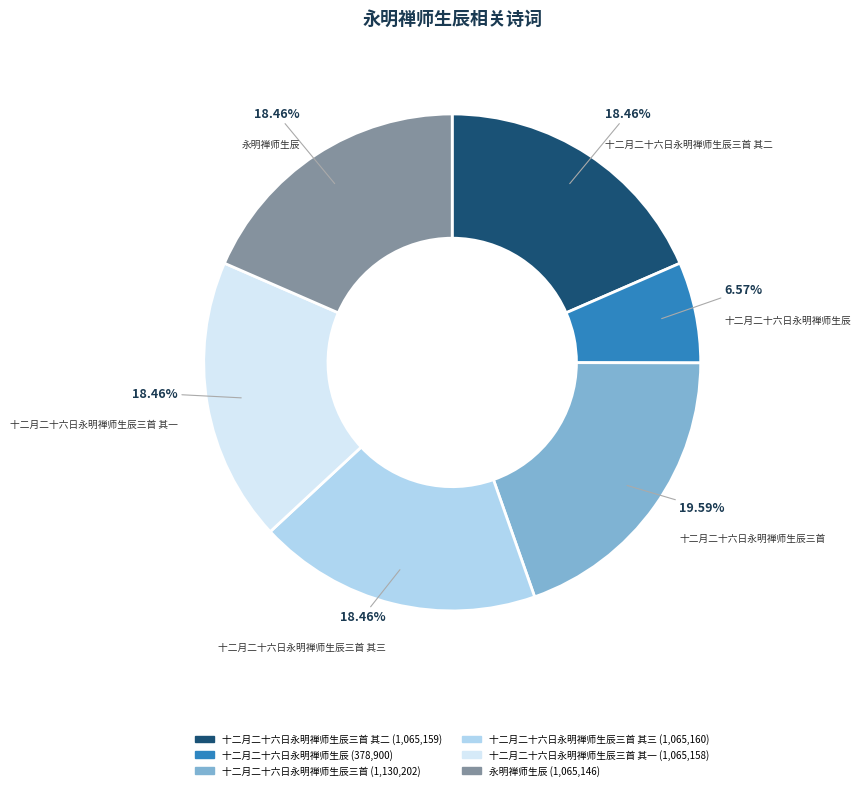

Is there any slice that represents more than half of the pie?

No